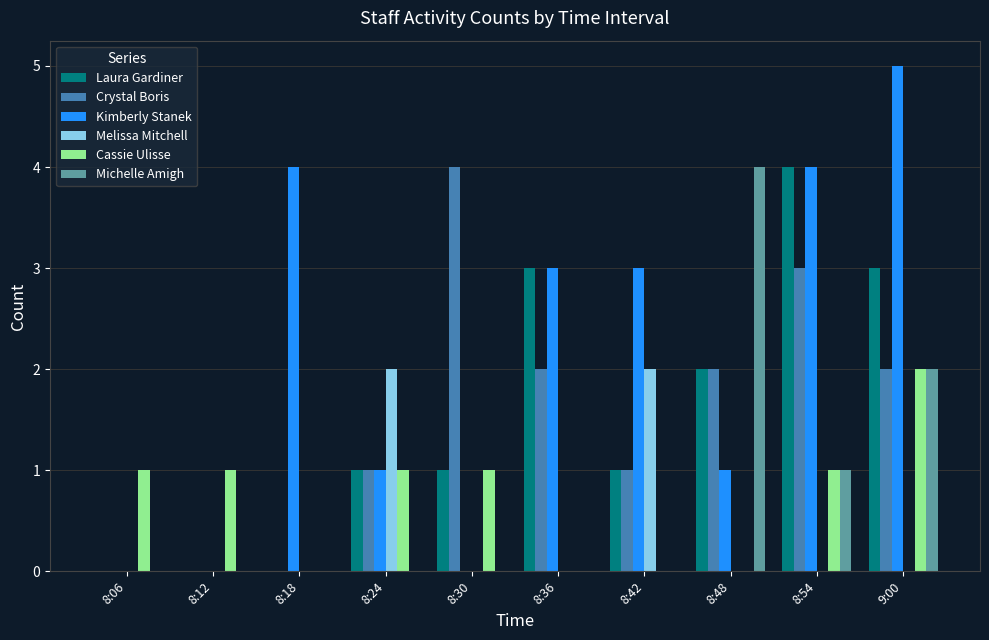

Which series changed the most between 8:30 and 8:54?

Kimberly Stanek